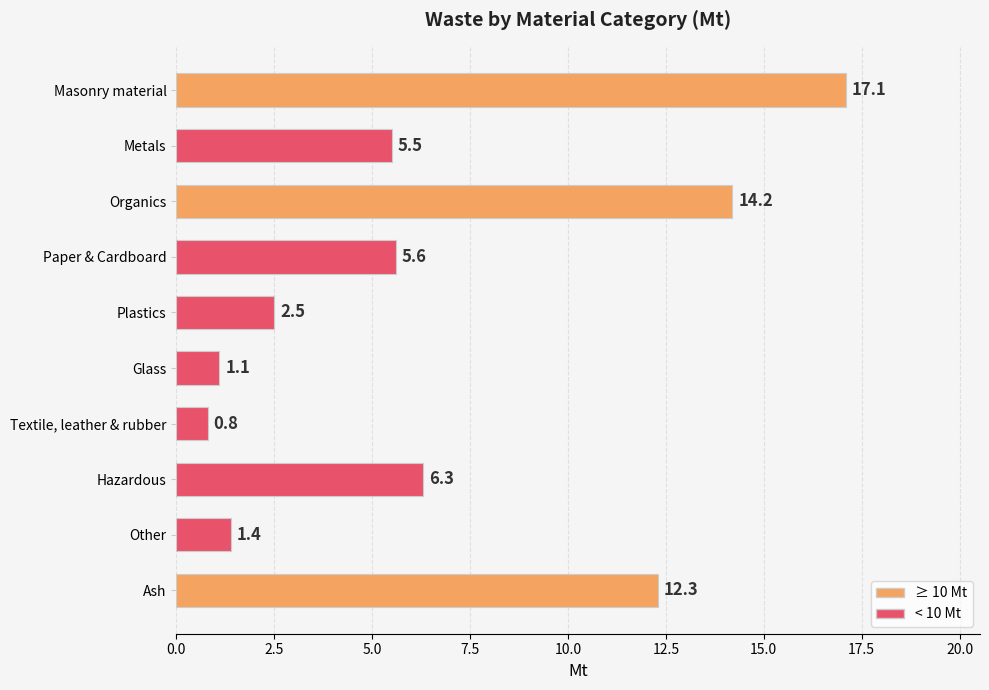

What is the sum of all values?

66.8